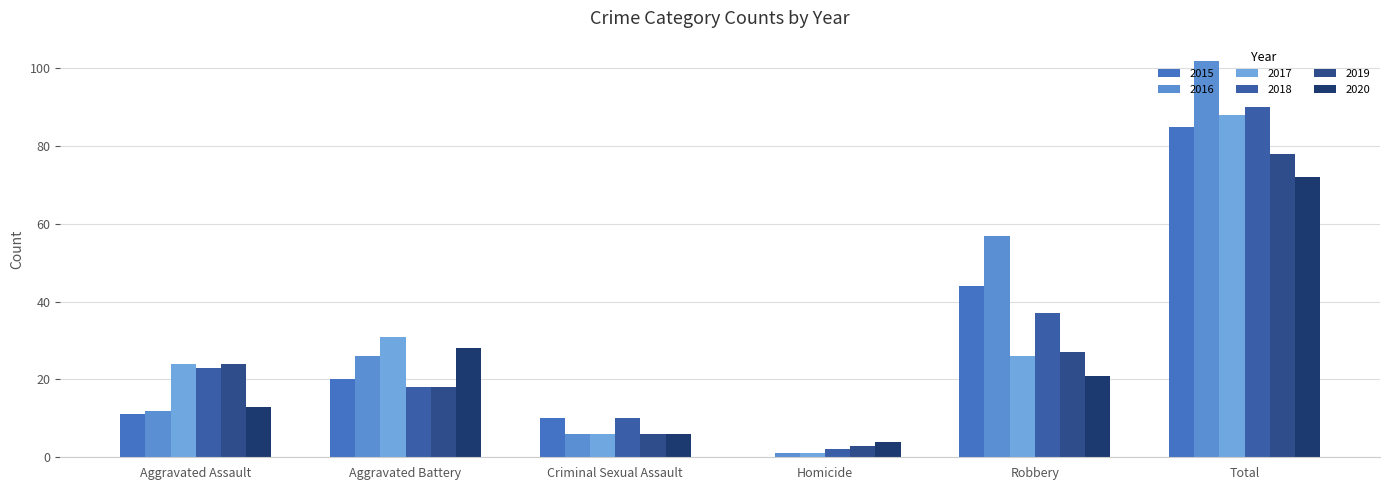

Count the number of data series in this chart.

6